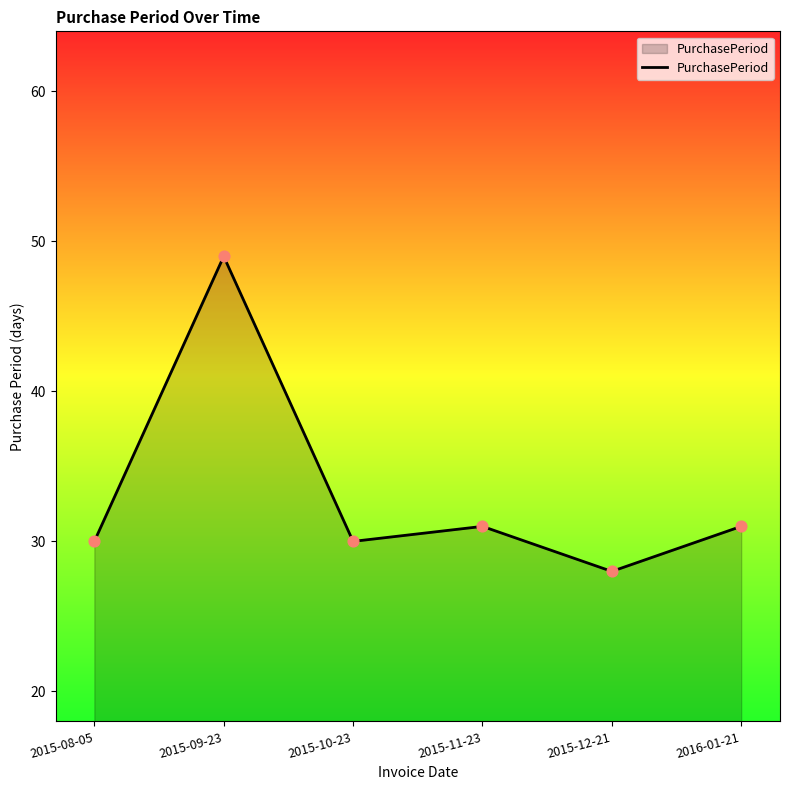

What is the ratio of the value at 2016-01-21 to the value at 2015-12-21?

1.1